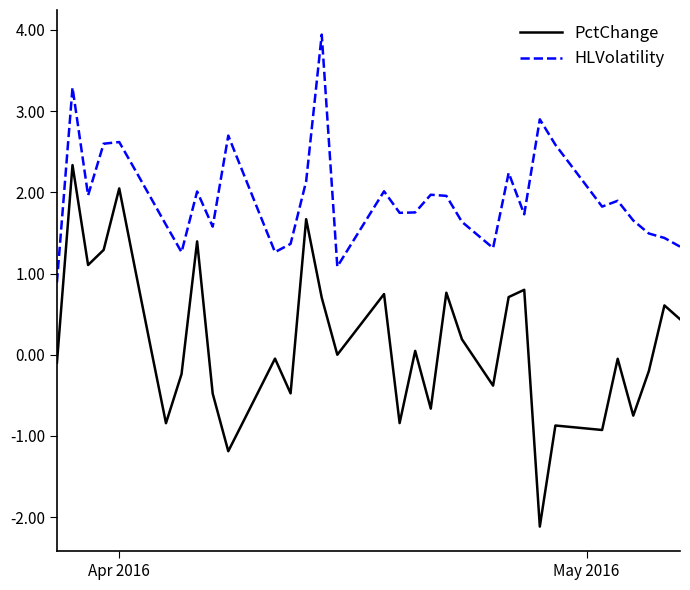

Which series has the largest range (max minus min)?

PctChange